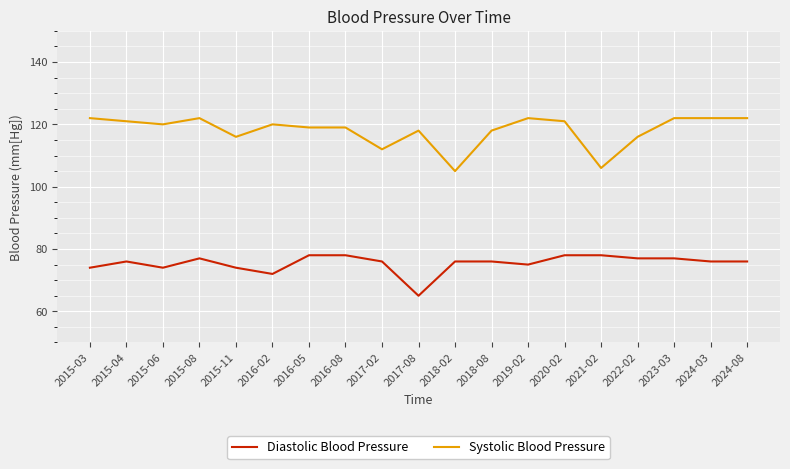

Rank the series by their average value, from lowest to highest.

Diastolic Blood Pressure, Systolic Blood Pressure